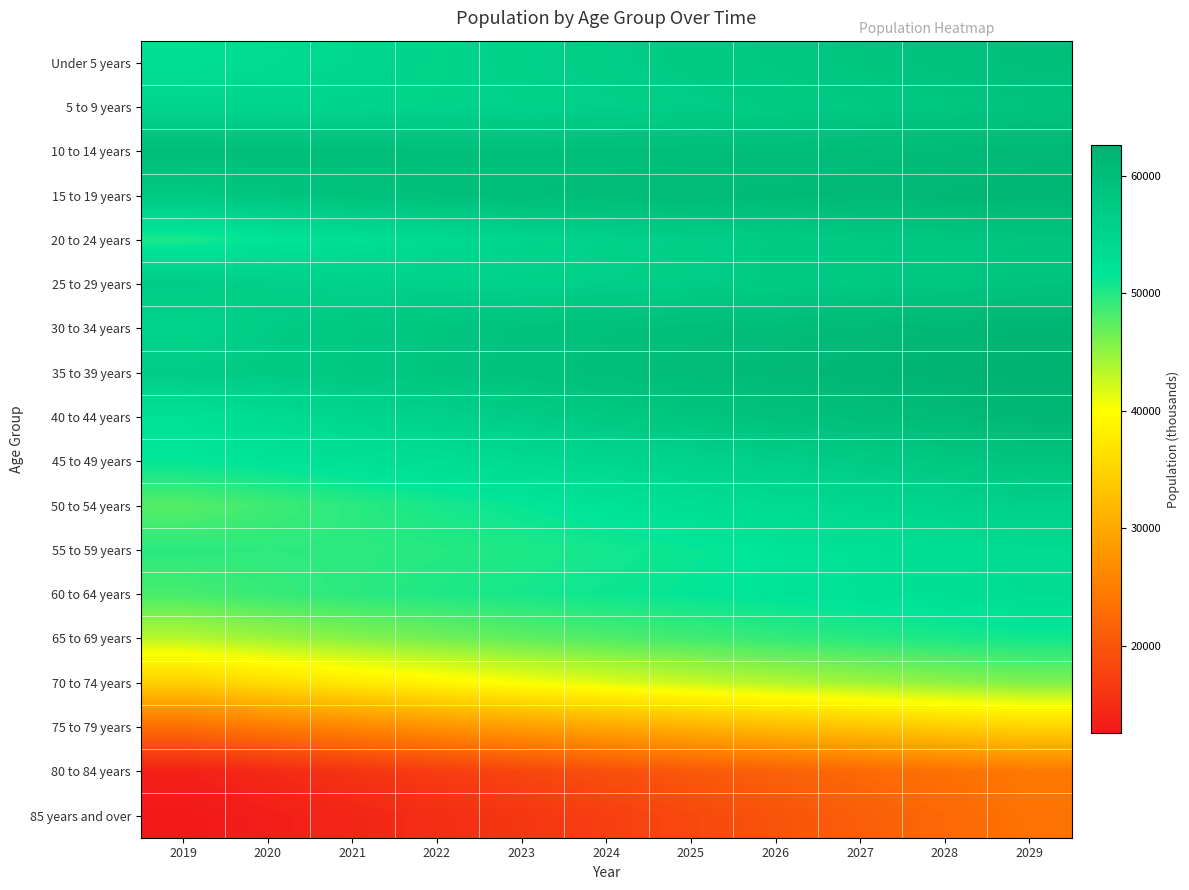

What is the spread (max minus min) of values at 2025?

42133